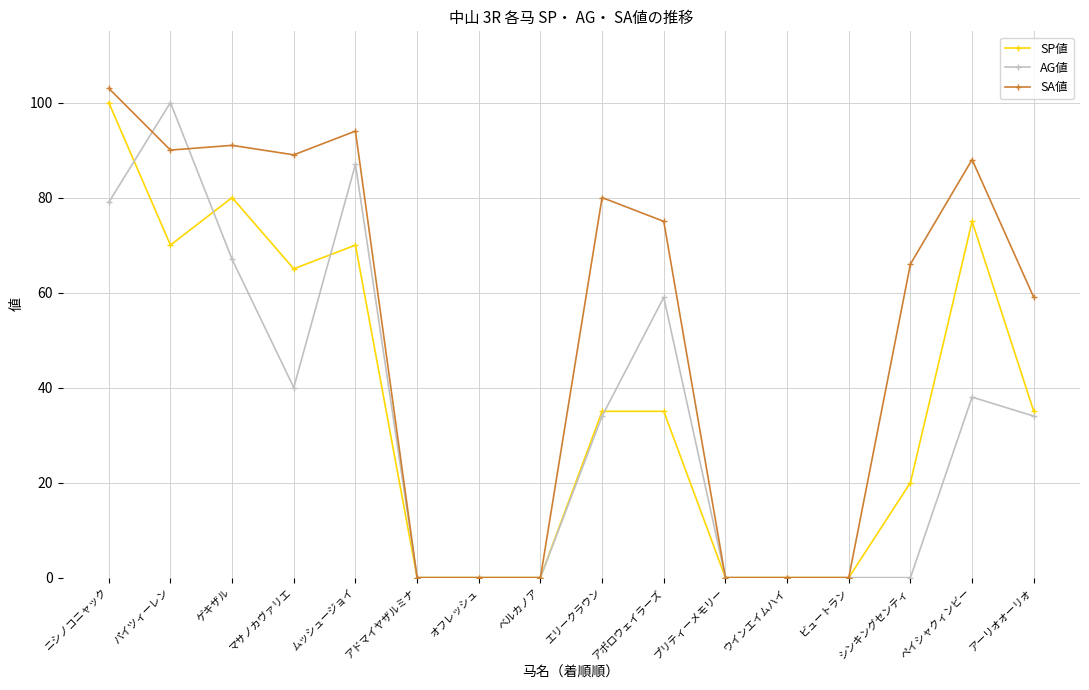

What is the value of the AG値 point at the 15th from the left?

38